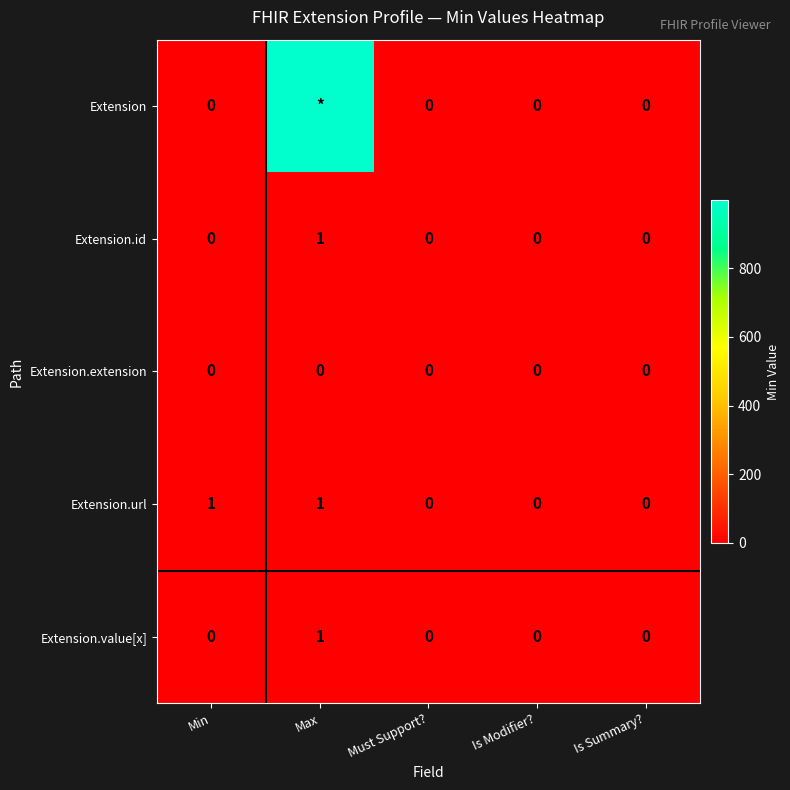

How many values in Extension.id are above zero?

1